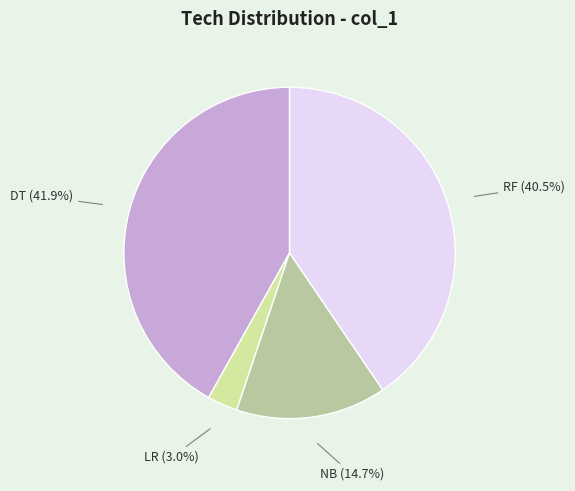

Is there a majority slice in this chart?

No